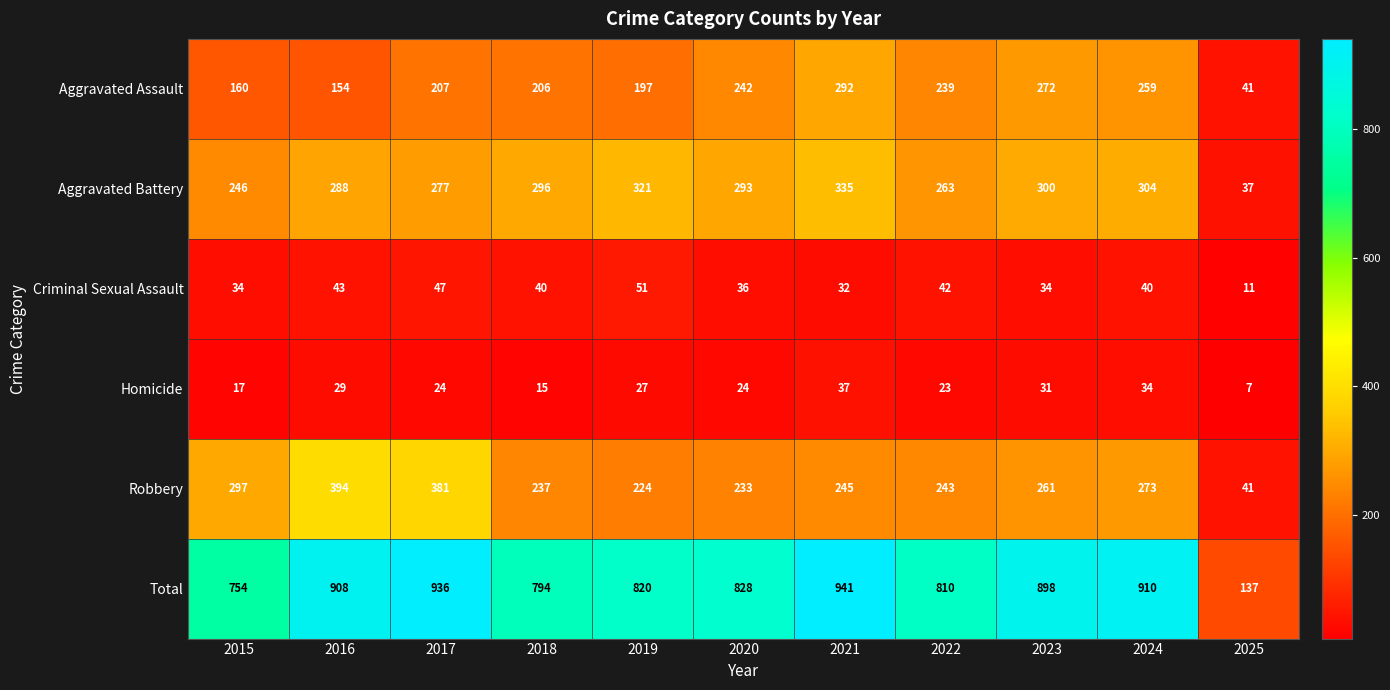

At 2022, list the series in order from smallest to largest.

Homicide, Criminal Sexual Assault, Aggravated Assault, Robbery, Aggravated Battery, Total